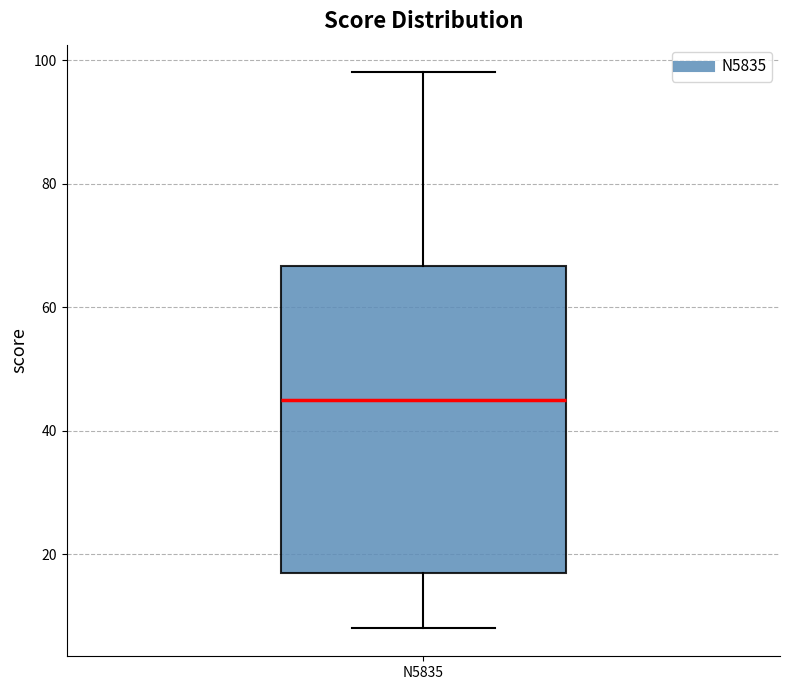

Read this box plot against the y-axis: the position of the median line, the range covered by the box, and the ends of both whiskers. The values are not printed on the chart, so give them approximately, as read against the axis.

median 46, box 18 to 66, whiskers 8 to 98